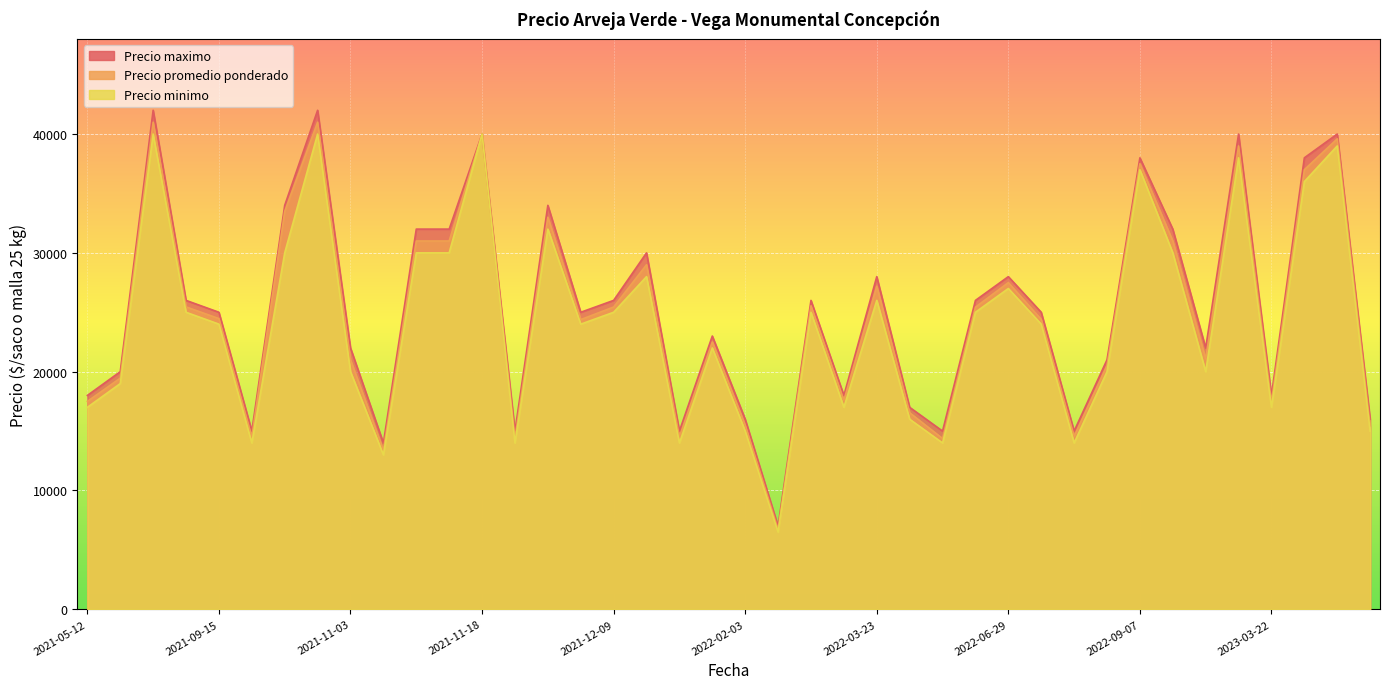

Which has a higher value, 2021-12-09 or 2023-03-22?

2021-12-09